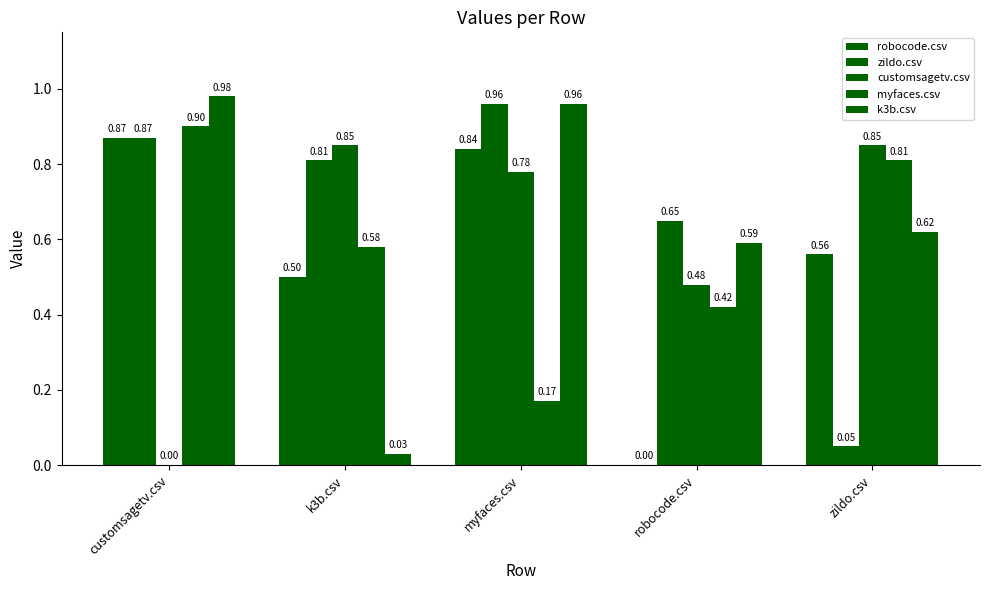

Are the bars horizontal?

No